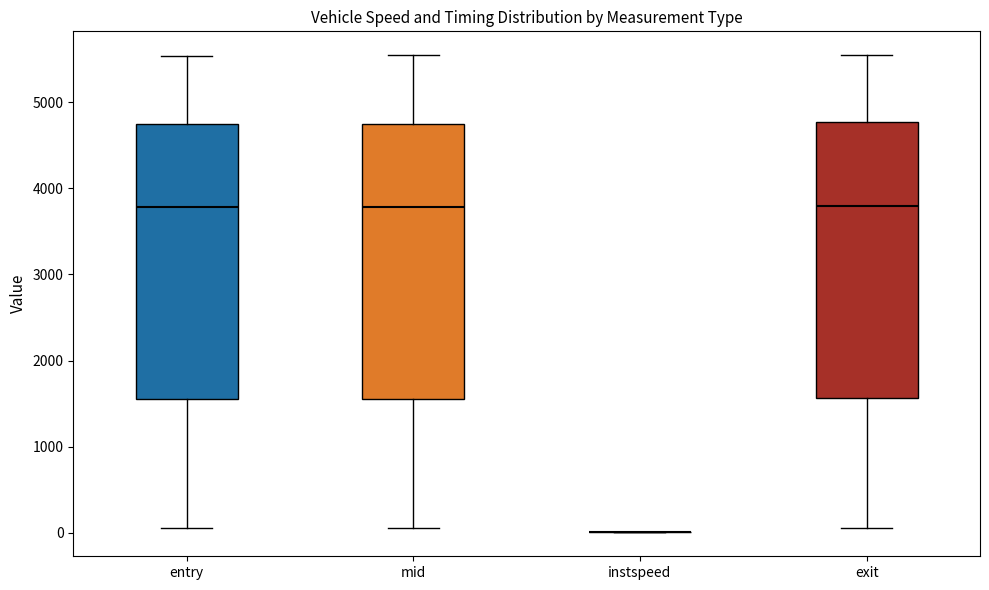

Reading left to right, transcribe this box plot: for each box, give where its median line is, the range the box spans, and where its two whiskers end, as read against the y-axis. The values are not printed on the chart, so give them approximately, as read against the axis.

entry: median 3800, box 1600 to 4700, whiskers 100 to 5500
mid: median 3800, box 1600 to 4700, whiskers 100 to 5500
instspeed: box collapsed to a line at 0, whiskers 0 to 0
exit: median 3800, box 1600 to 4800, whiskers 100 to 5500